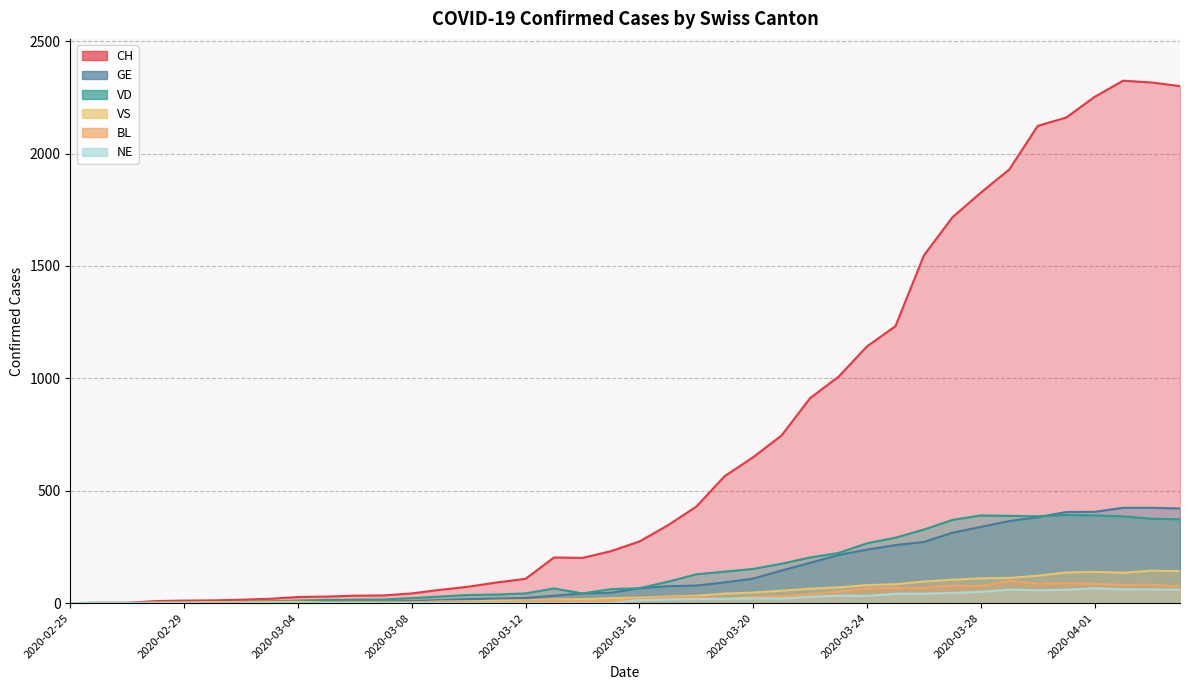

At which category is the sum across all series the highest?

2020-04-02